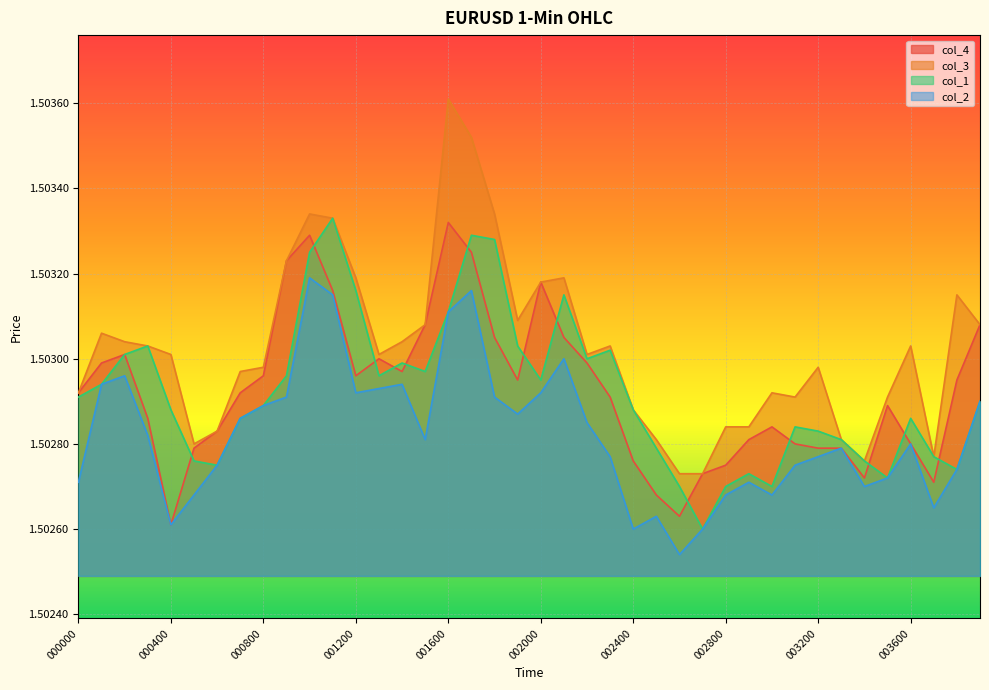

Where is the first local maximum for col_2?

000200